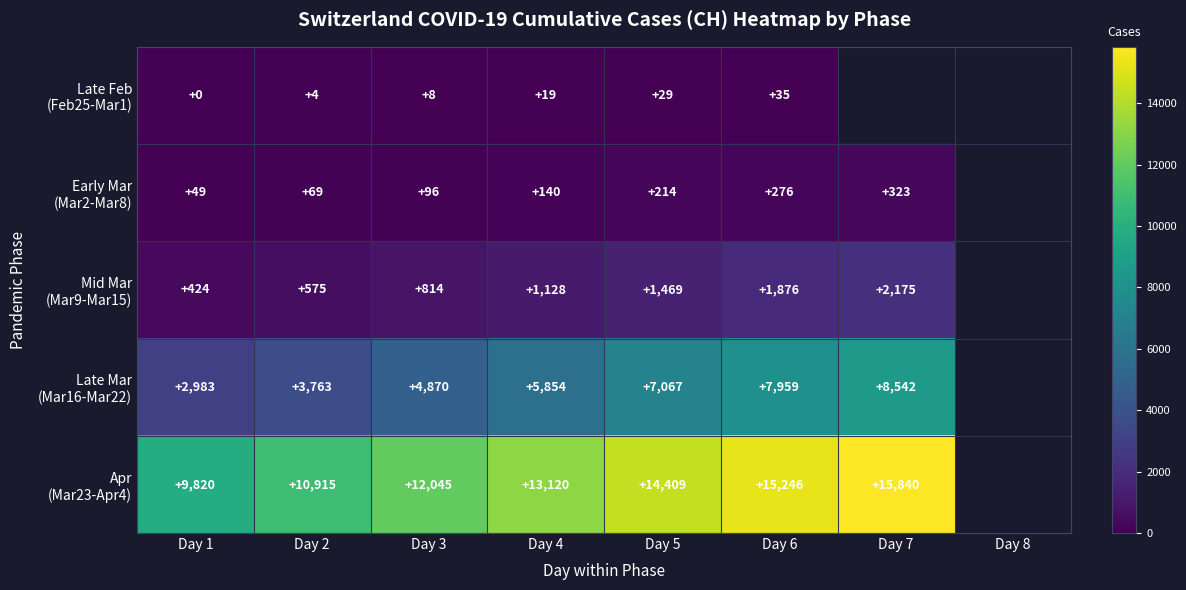

What is the total value across all series at Day 4?

20261